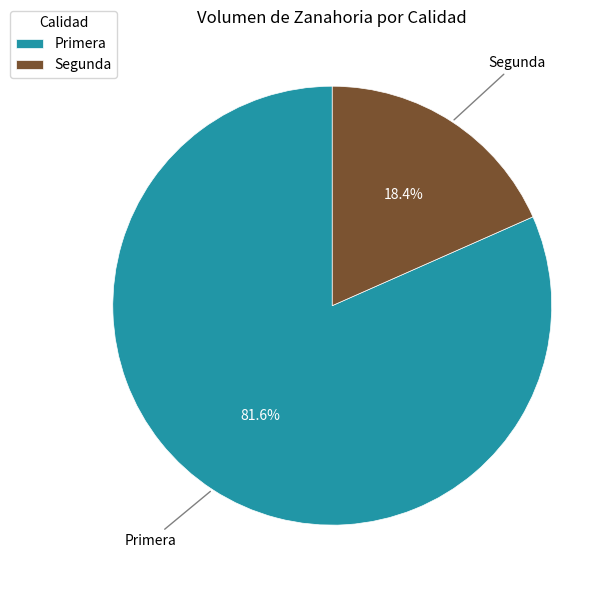

Which has a higher value, Primera or Segunda?

Primera